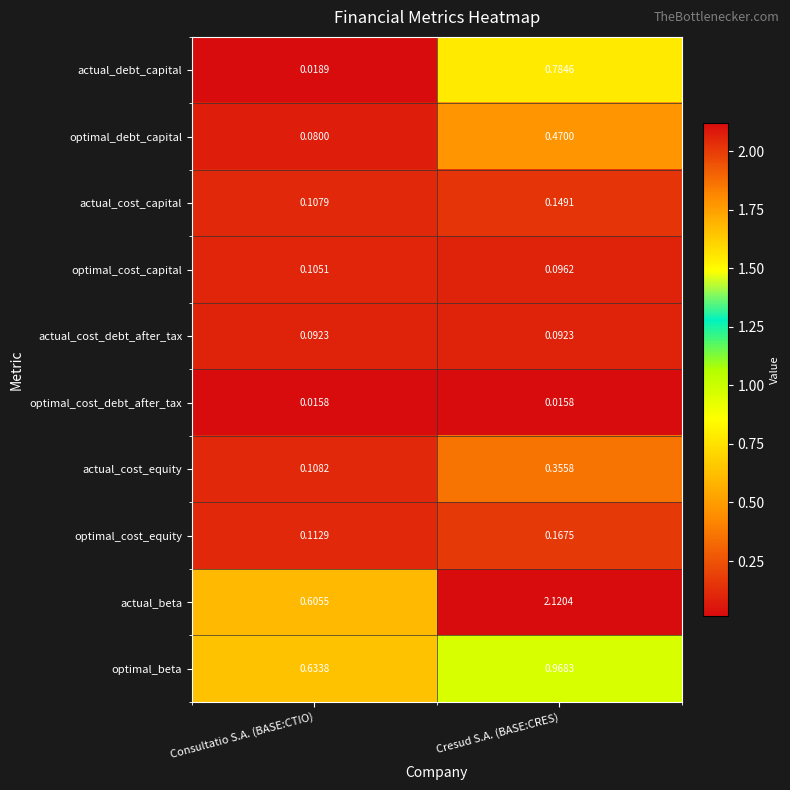

Which category has the highest value in the actual_cost_equity series?

Cresud S.A. (BASE:CRES)